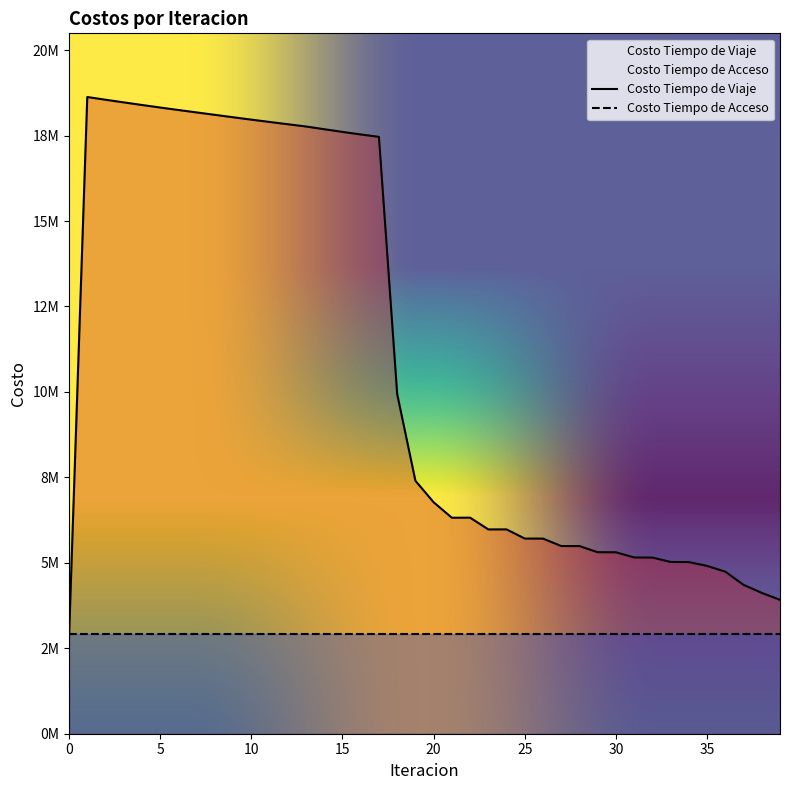

Rank the categories by value from lowest to highest.

0, 39, 38, 37, 36, 35, 34, 33, 32, 31, 30, 29, 28, 27, 26, 25, 23, 24, 21, 22, 20, 19, 18, 17, 16, 15, 14, 13, 12, 11, 10, 9, 8, 7, 6, 5, 4, 3, 2, 1